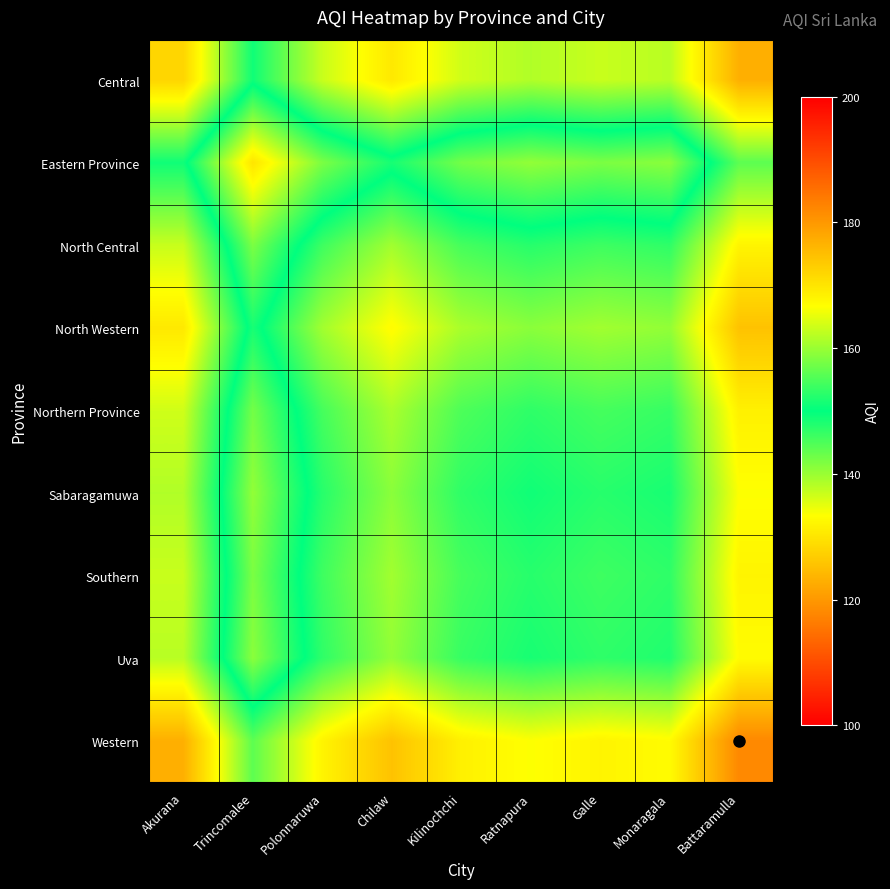

Reading right to left, what are all the values shown in this chart?

Central: Battaramulla=177.0	Monaragala=162.0	Galle=163.0	Ratnapura=161.5	Kilinochchi=163.5	Chilaw=169.5	Polonnaruwa=163.0	Trincomalee=151.0	Akurana=172.0
Eastern Province: Battaramulla=156.0	Monaragala=141.0	Galle=142.0	Ratnapura=140.5	Kilinochchi=142.5	Chilaw=148.5	Polonnaruwa=142.0	Trincomalee=130.0	Akurana=151.0
North Central: Battaramulla=168.0	Monaragala=153.0	Galle=154.0	Ratnapura=152.5	Kilinochchi=154.5	Chilaw=160.5	Polonnaruwa=154.0	Trincomalee=142.0	Akurana=163.0
North Western: Battaramulla=174.5	Monaragala=159.5	Galle=160.5	Ratnapura=159.0	Kilinochchi=161.0	Chilaw=167.0	Polonnaruwa=160.5	Trincomalee=148.5	Akurana=169.5
Northern Province: Battaramulla=168.5	Monaragala=153.5	Galle=154.5	Ratnapura=153.0	Kilinochchi=155.0	Chilaw=161.0	Polonnaruwa=154.5	Trincomalee=142.5	Akurana=163.5
Sabaragamuwa: Battaramulla=166.5	Monaragala=151.5	Galle=152.5	Ratnapura=151.0	Kilinochchi=153.0	Chilaw=159.0	Polonnaruwa=152.5	Trincomalee=140.5	Akurana=161.5
Southern: Battaramulla=168.0	Monaragala=153.0	Galle=154.0	Ratnapura=152.5	Kilinochchi=154.5	Chilaw=160.5	Polonnaruwa=154.0	Trincomalee=142.0	Akurana=163.0
Uva: Battaramulla=167.0	Monaragala=152.0	Galle=153.0	Ratnapura=151.5	Kilinochchi=153.5	Chilaw=159.5	Polonnaruwa=153.0	Trincomalee=141.0	Akurana=162.0
Western: Battaramulla=182.0	Monaragala=167.0	Galle=168.0	Ratnapura=166.5	Kilinochchi=168.5	Chilaw=174.5	Polonnaruwa=168.0	Trincomalee=156.0	Akurana=177.0